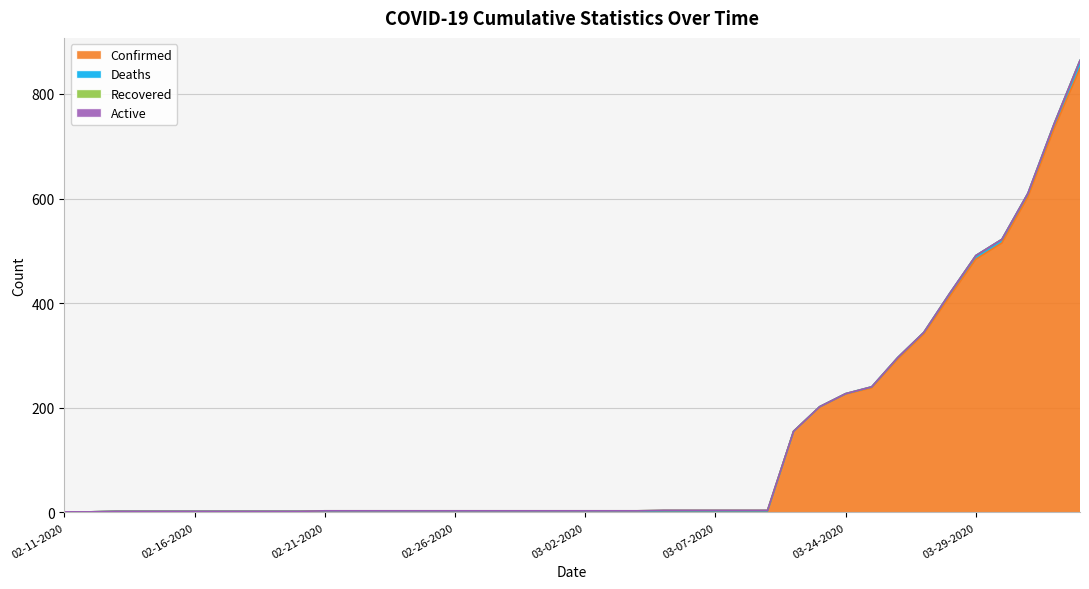

What is the spread (max minus min) of values at 02-18-2020?

2